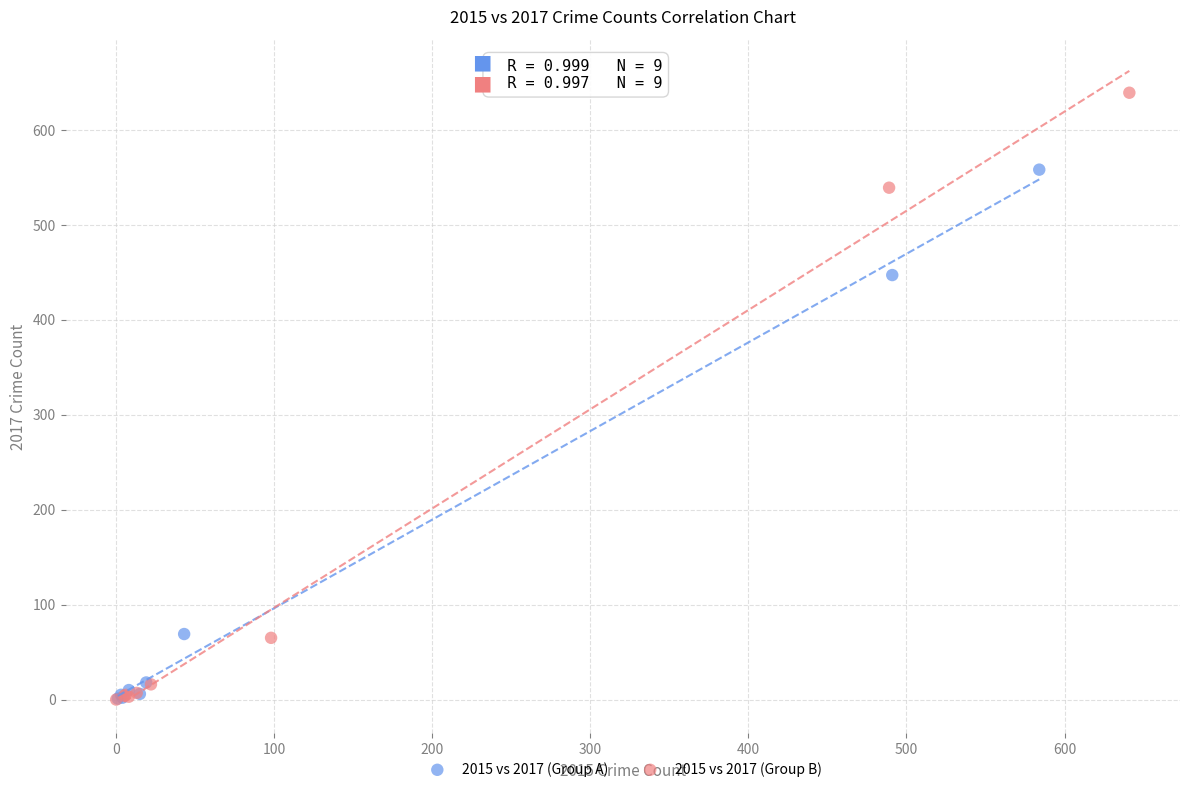

Which series reaches the maximum Y coordinate?

2015 vs 2017 (Group B)